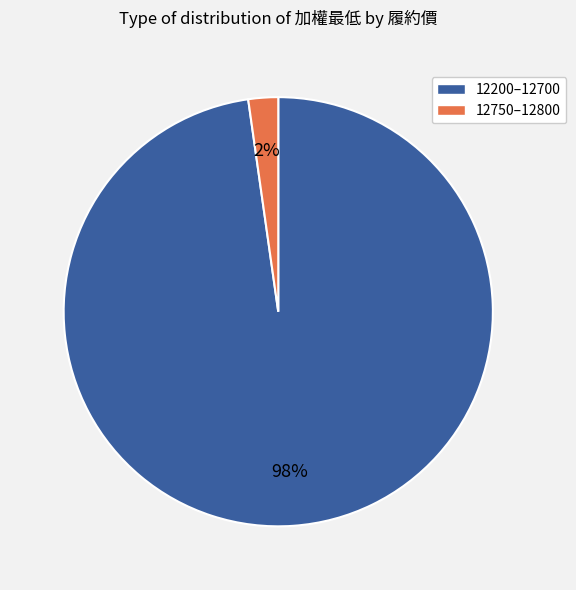

To the nearest percent, what is the difference between the largest and smallest slice percentages?

96%